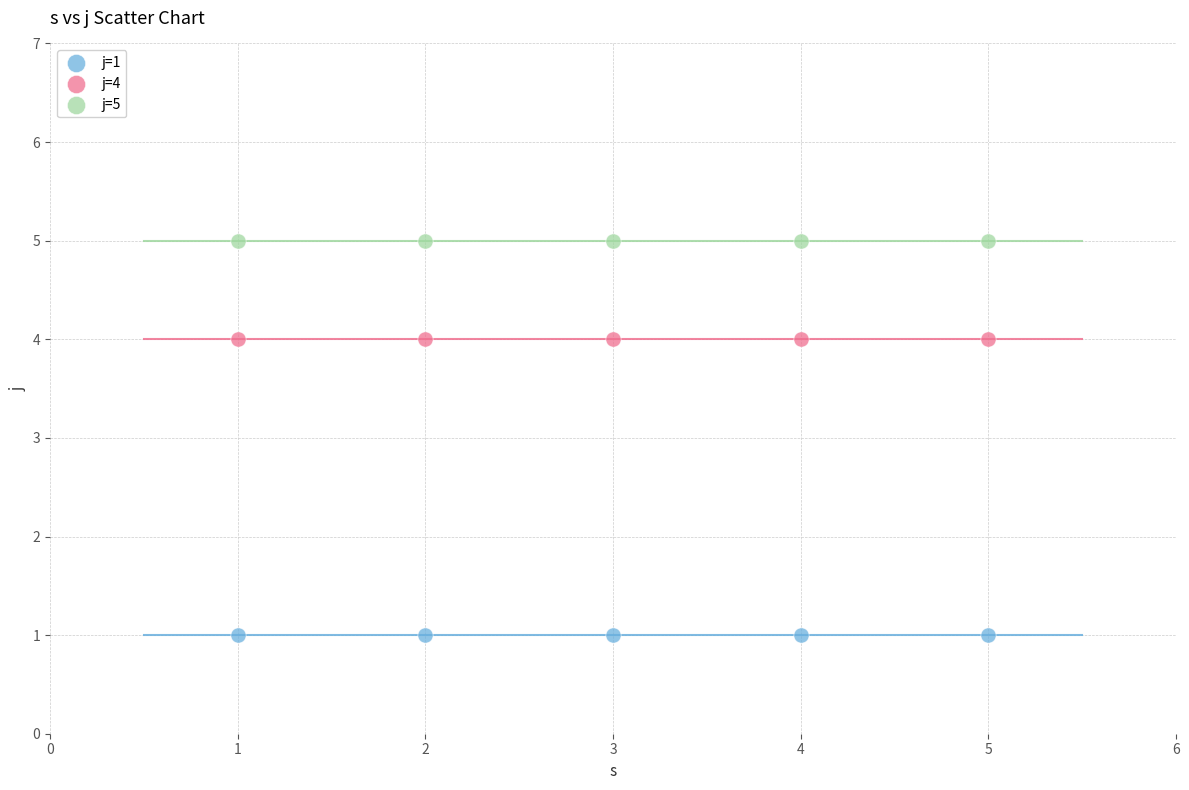

Which series reaches the maximum Y coordinate?

j=5